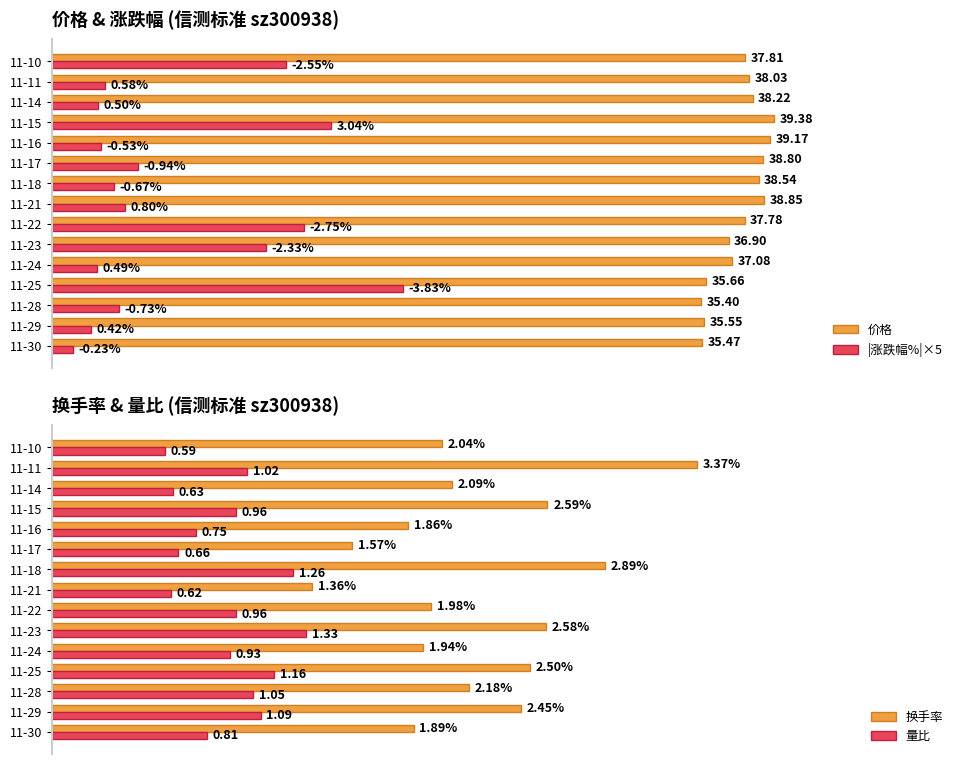

List the labels in order of 换手率 value, smallest first.

11-21, 11-17, 11-16, 11-30, 11-24, 11-22, 11-10, 11-14, 11-28, 11-29, 11-25, 11-23, 11-15, 11-18, 11-11